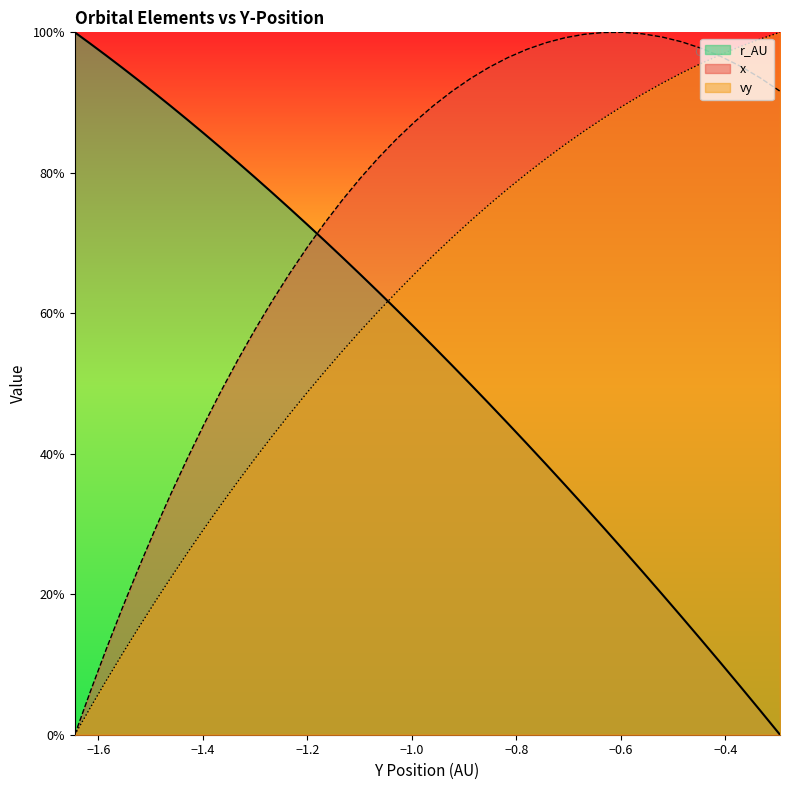

Count the number of categories in the chart.

40